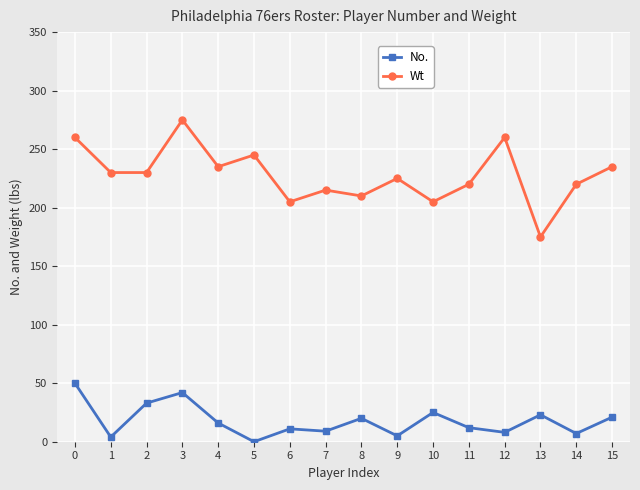

What is the sum of the Wt values at 3 and 10?

480